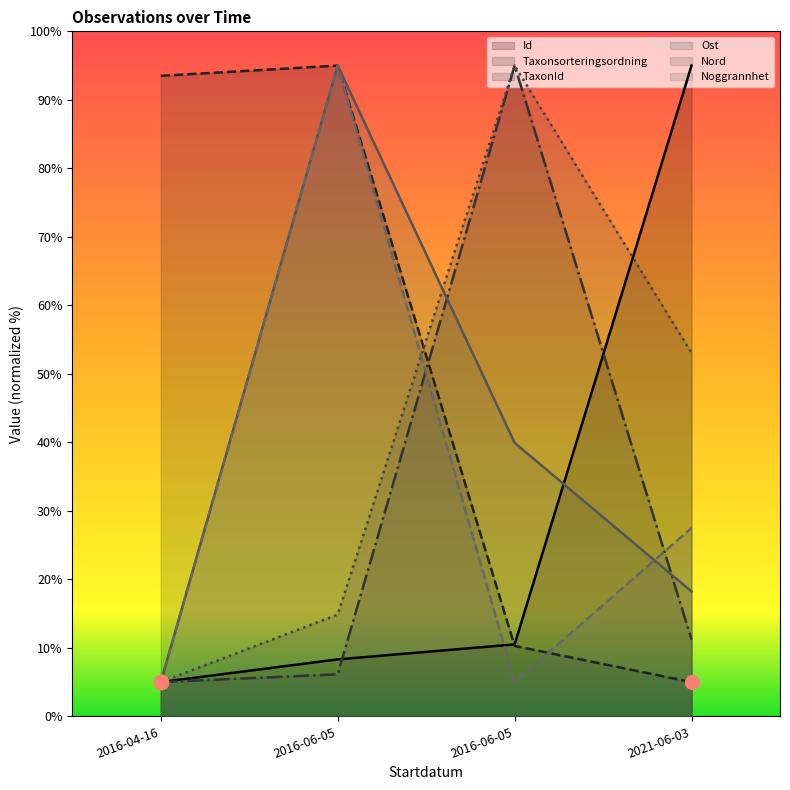

Reading right to left, transcribe all the data shown in this chart.

Id: 2021-06-03=95.0	2016-06-05=10.5	2016-06-05=8.3	2016-04-16=5.0
Taxonsorteringsordning: 2021-06-03=5.0	2016-06-05=10.3	2016-06-05=95.0	2016-04-16=93.5
TaxonId: 2021-06-03=11.2	2016-06-05=95.0	2016-06-05=6.1	2016-04-16=5.0
Ost: 2021-06-03=53.1	2016-06-05=95.0	2016-06-05=14.9	2016-04-16=5.0
Nord: 2021-06-03=18.2	2016-06-05=39.9	2016-06-05=95.0	2016-04-16=5.0
Noggrannhet: 2021-06-03=27.5	2016-06-05=5.0	2016-06-05=95.0	2016-04-16=5.0